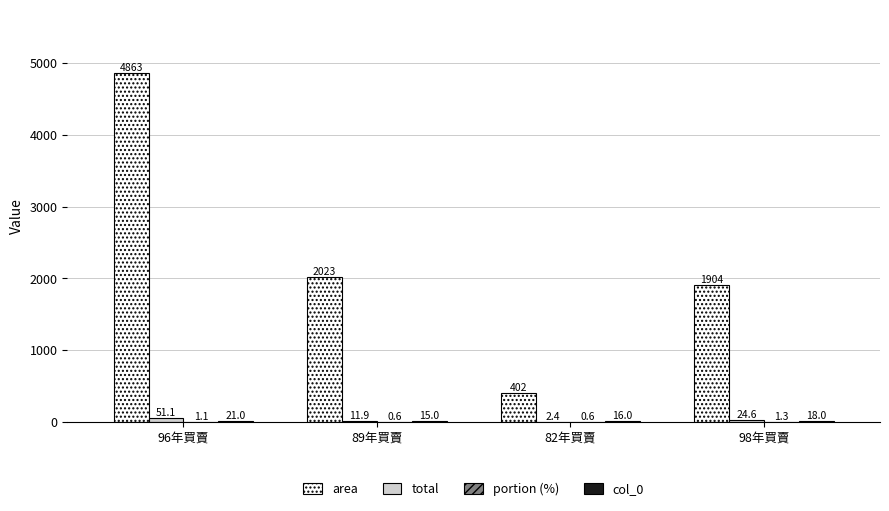

What is the greatest value displayed?

4863.8